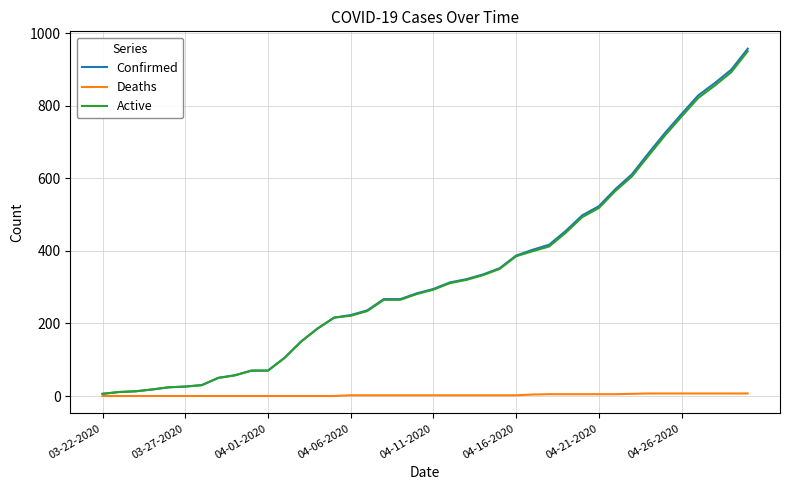

Which series has the widest spread of values?

Confirmed